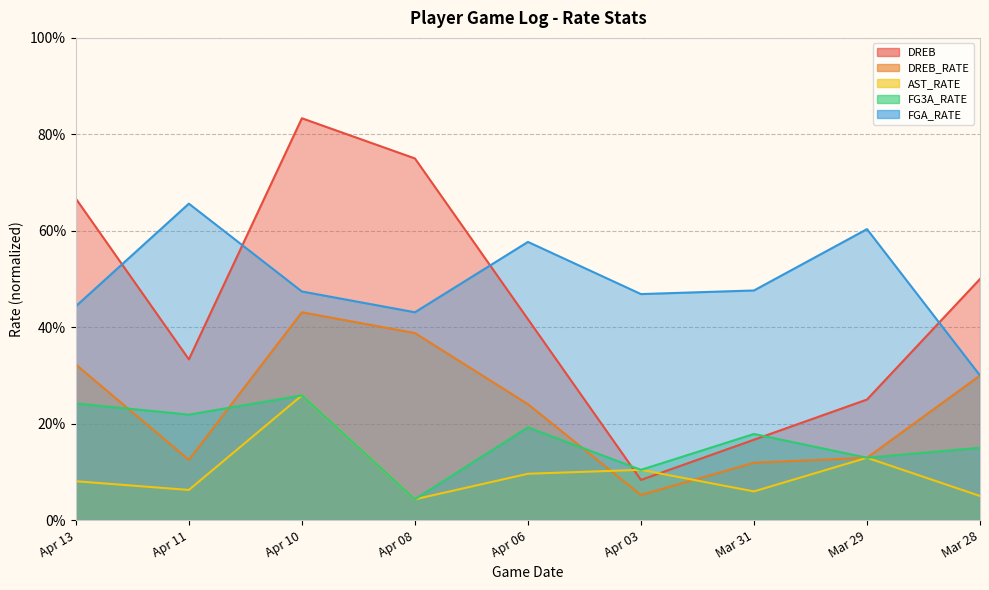

At which label is FGA_RATE closest to 0?

Mar 28